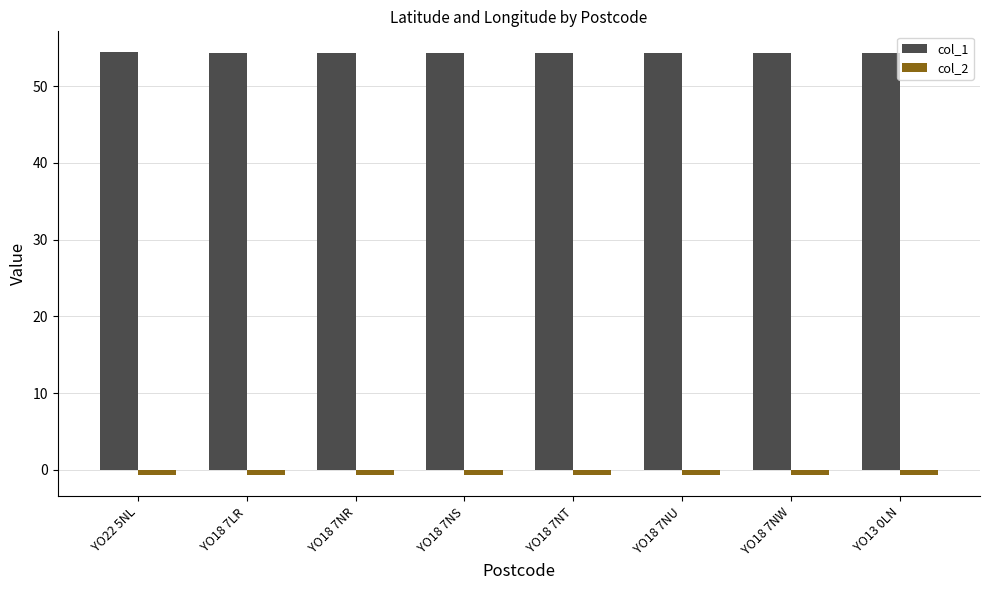

What is the label of the 1st bar from the right?

YO13 0LN